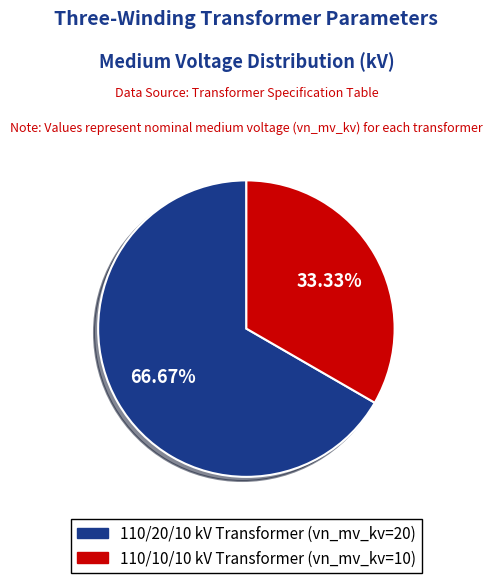

Does 110/20/10 kV Transformer (vn_mv_kv=20) represent more than half of the total?

Yes